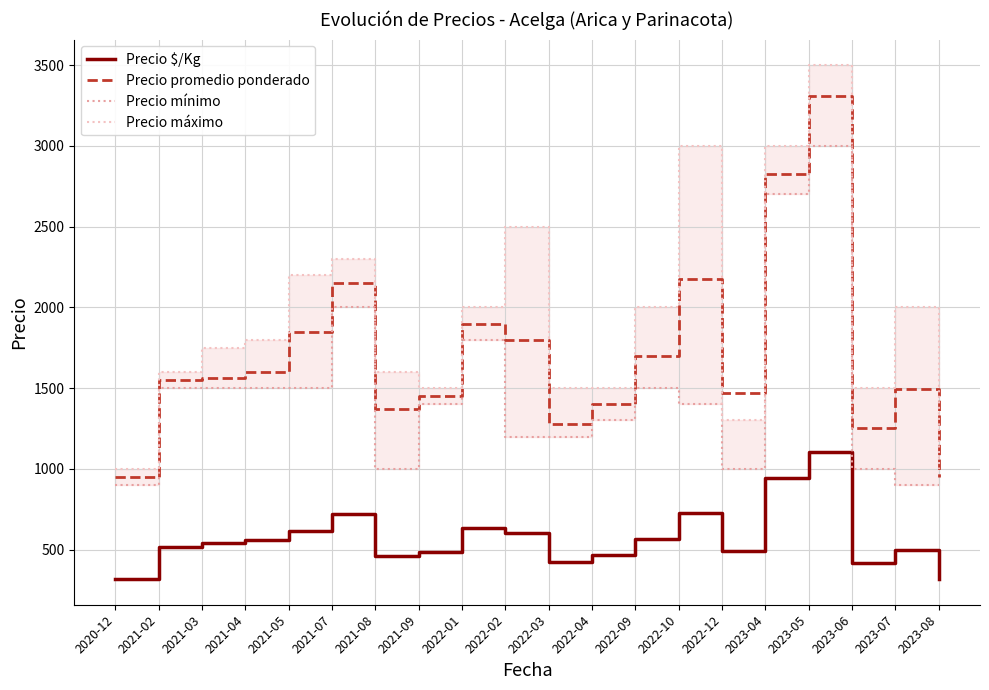

What is the average value of the Precio mínimo series?

1460